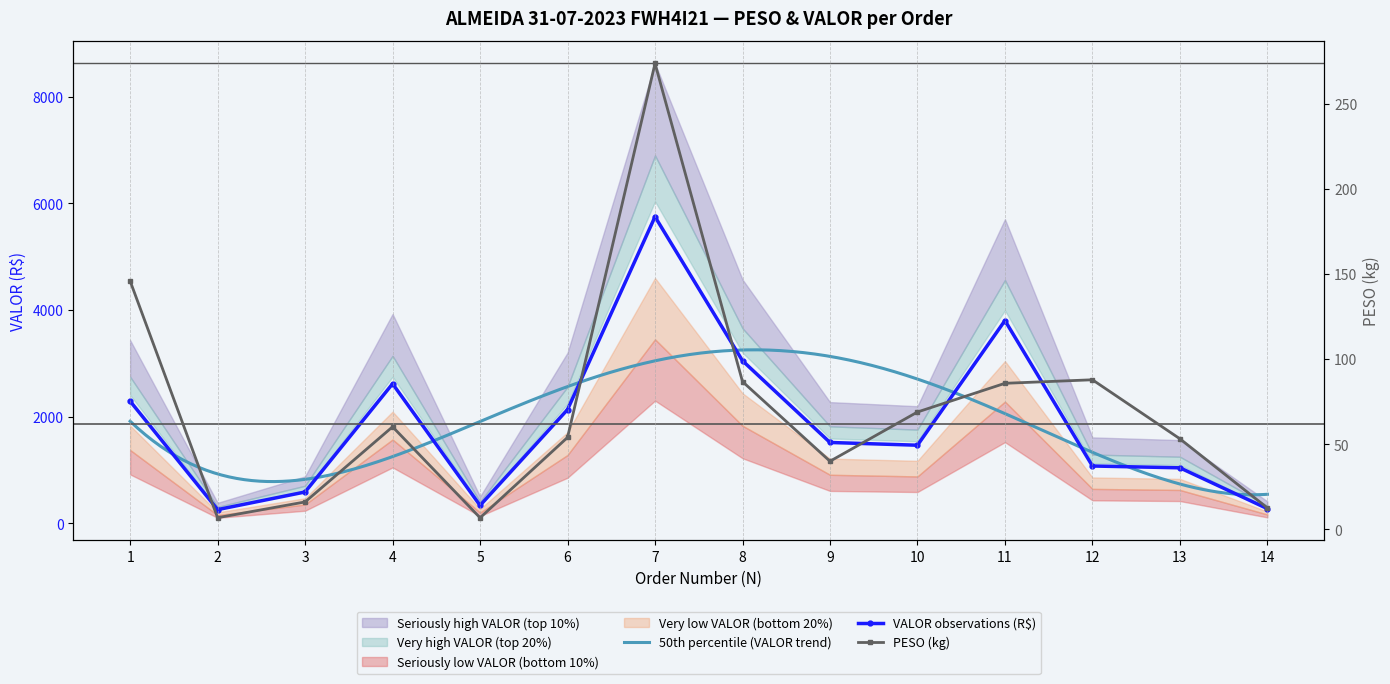

Between 6 and 1, which is larger?

1